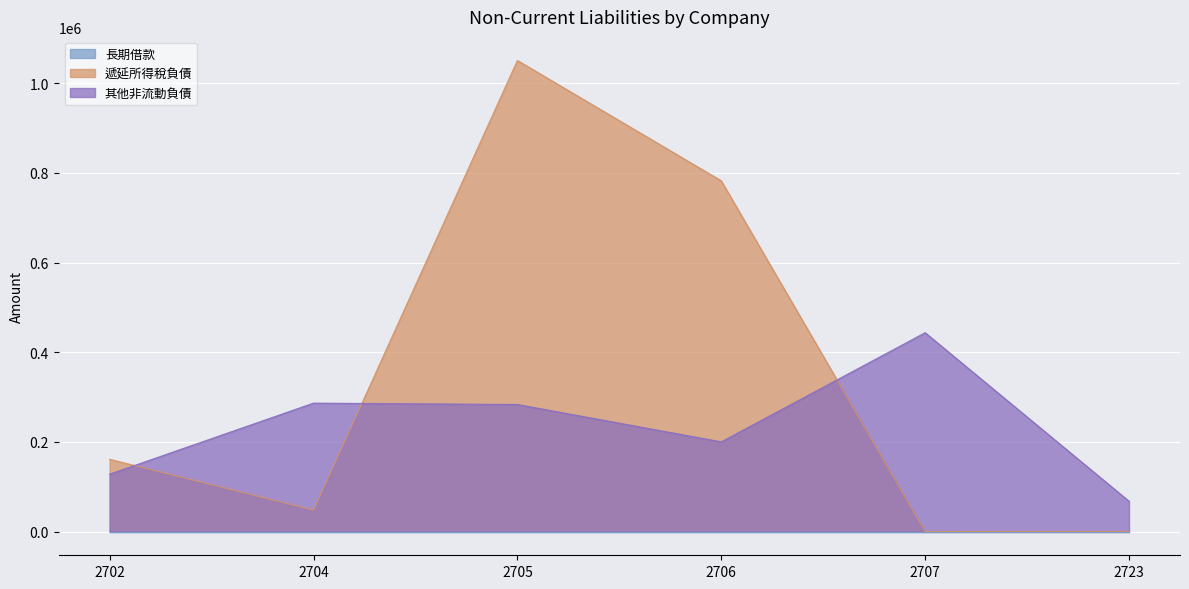

The value of 其他非流動負債 at 2723 is 67923. True or false?

True